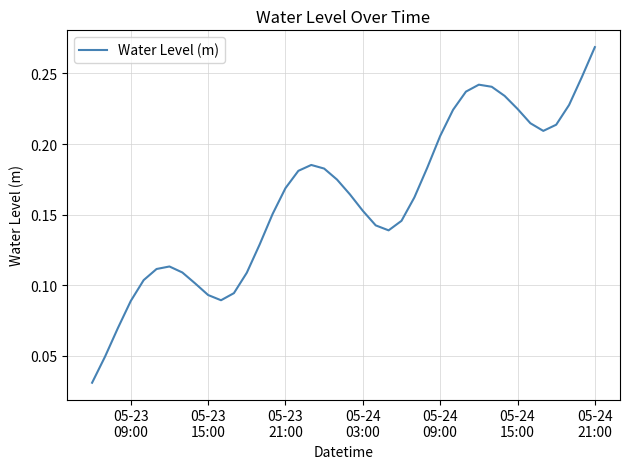

How many lines are shown in the chart?

1